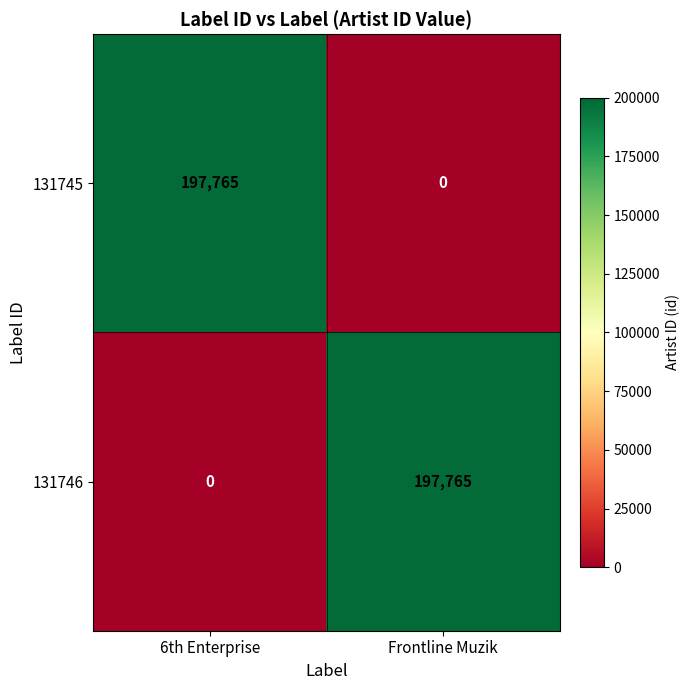

True or false: 131746 has a value of 0 at 6th Enterprise.

True